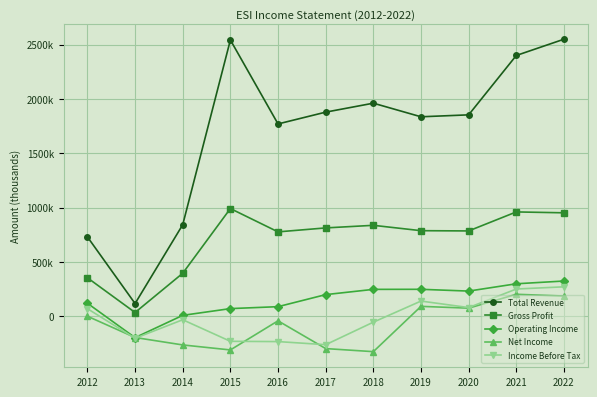

At which label does Income Before Tax reach its minimum?

2017